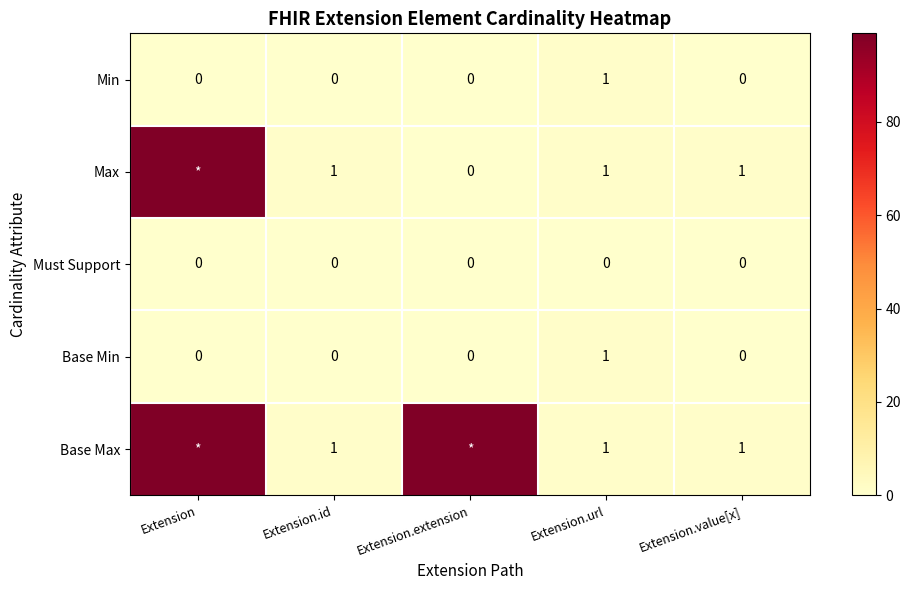

Is the value of Base Min at Extension greater than the value of Max at Extension.id?

No